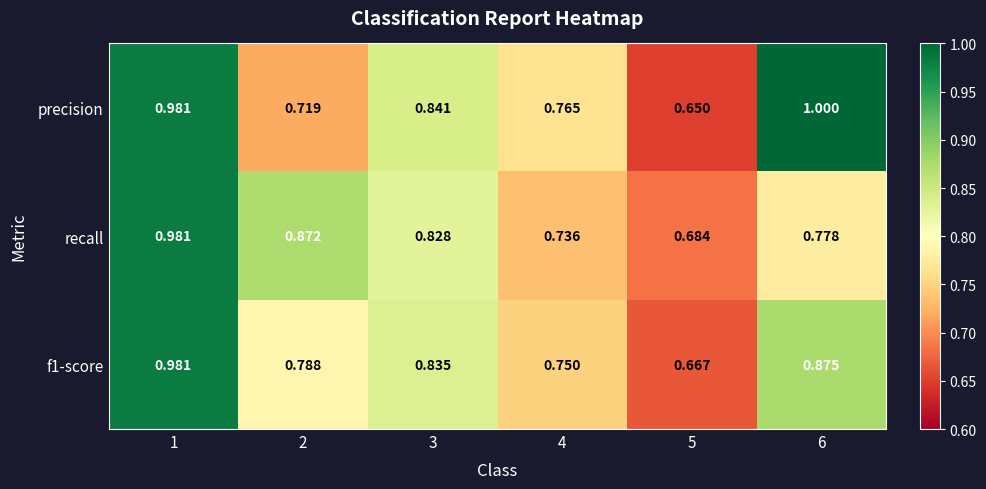

Which series has the largest range (max minus min)?

precision